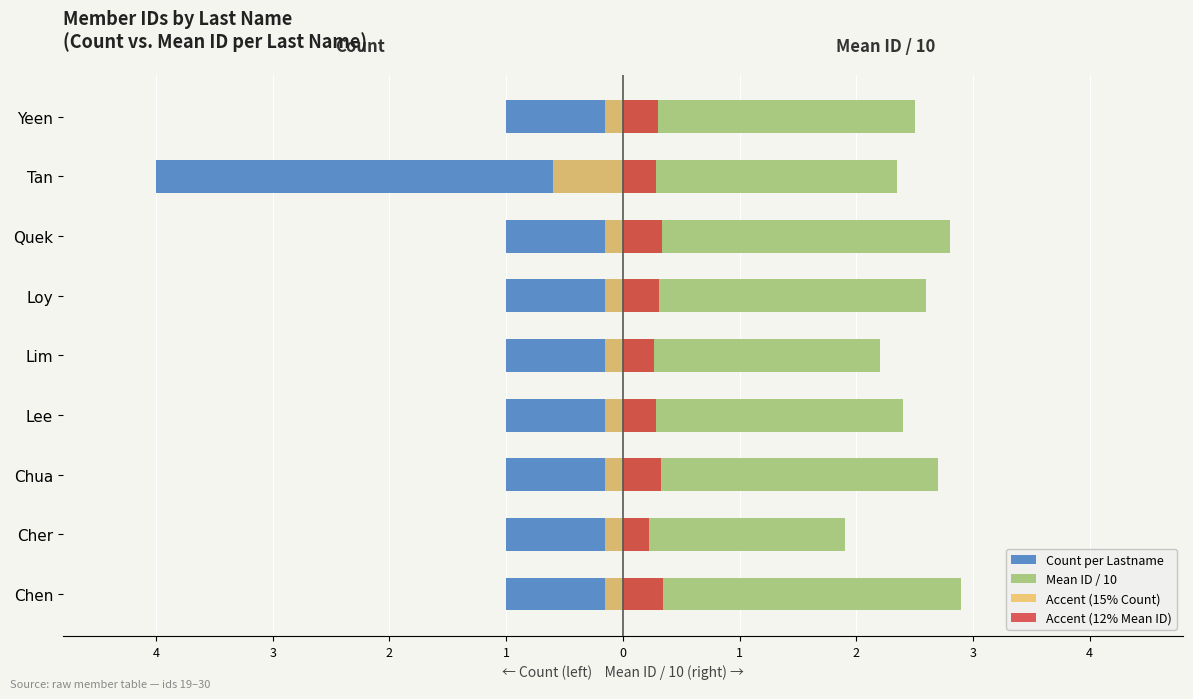

What are all the series names shown in the legend?

Count per Lastname, Mean ID / 10, Accent (15% Count), Accent (12% Mean ID)